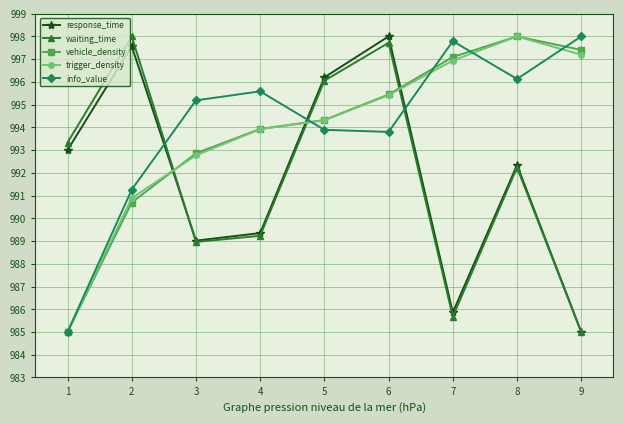

Count the number of categories in the chart.

9